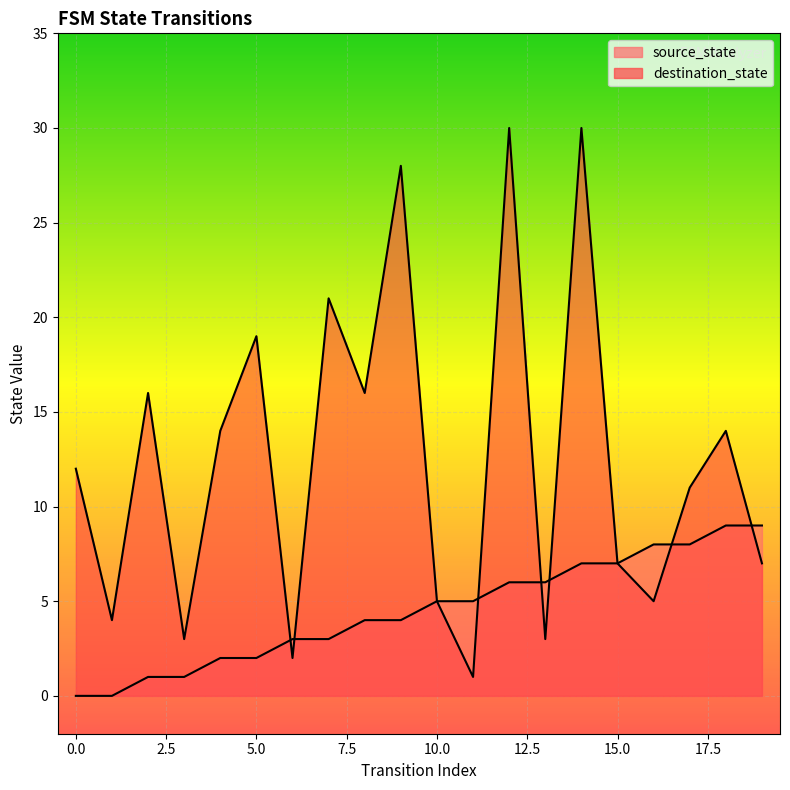

The value of destination_state at 2 is 23. True or false?

False